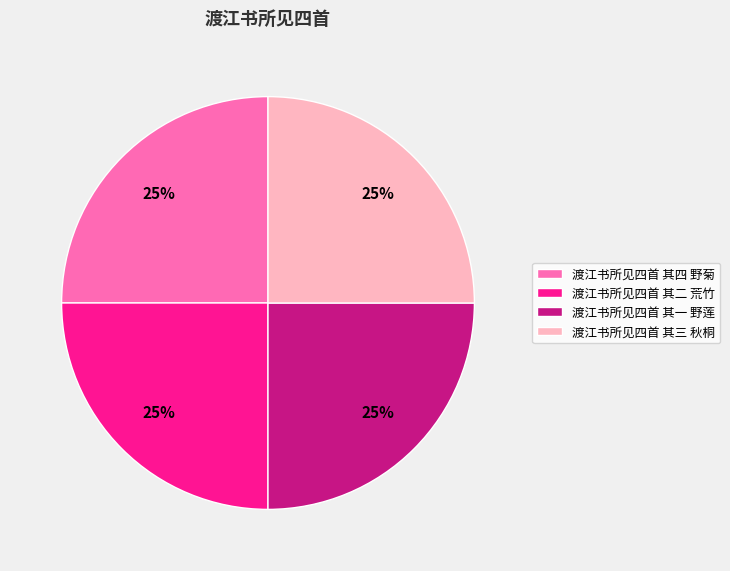

What percentage is the 渡江书所见四首 其二 荒竹 slice, to the nearest percent?

25%